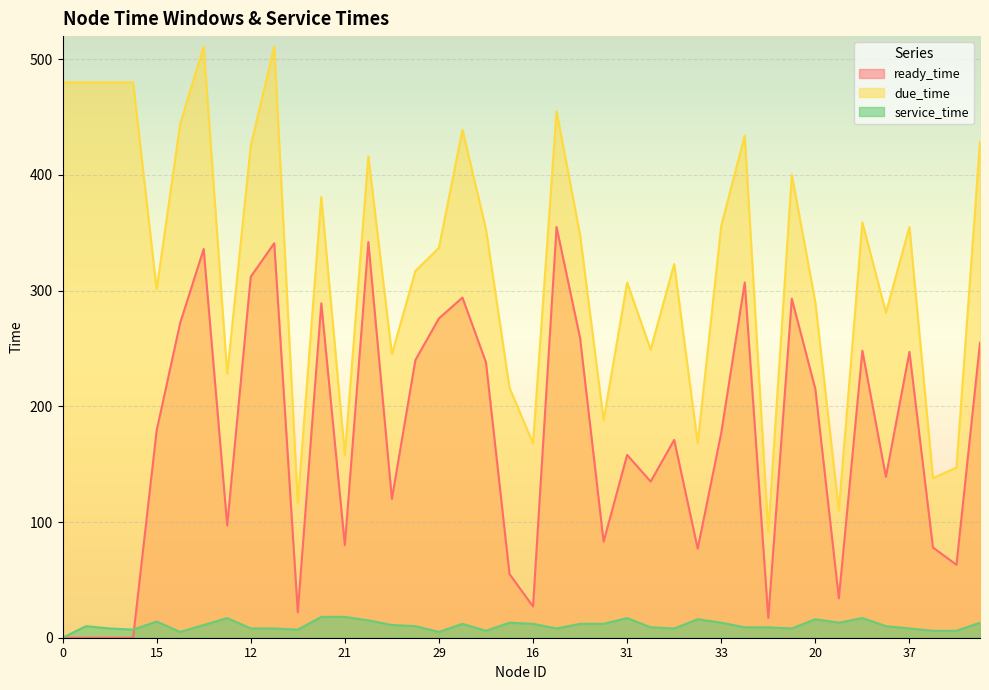

Between 7 and 38, which is larger?

7